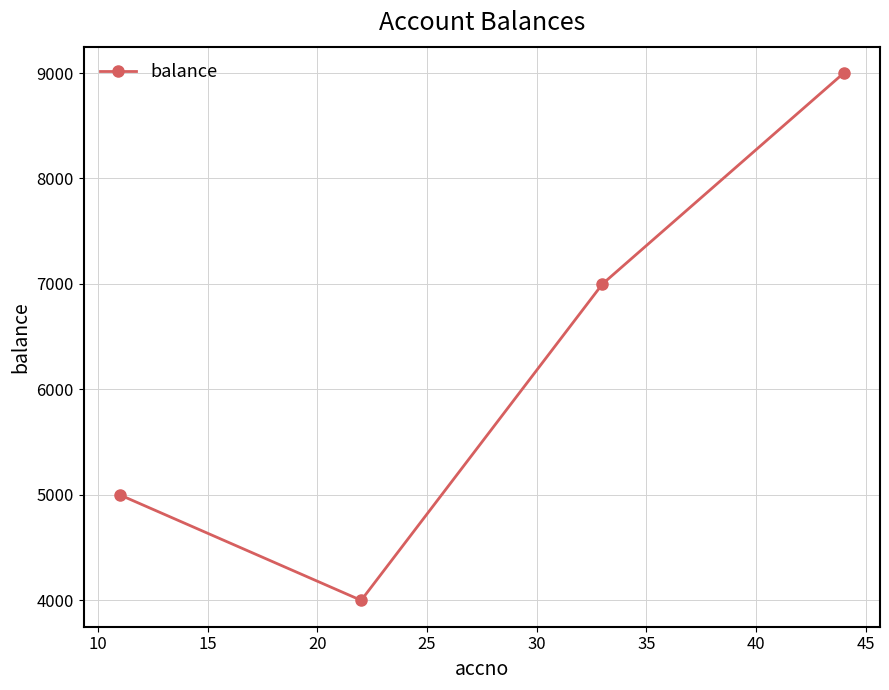

How many values are between 5000 and 9000?

3